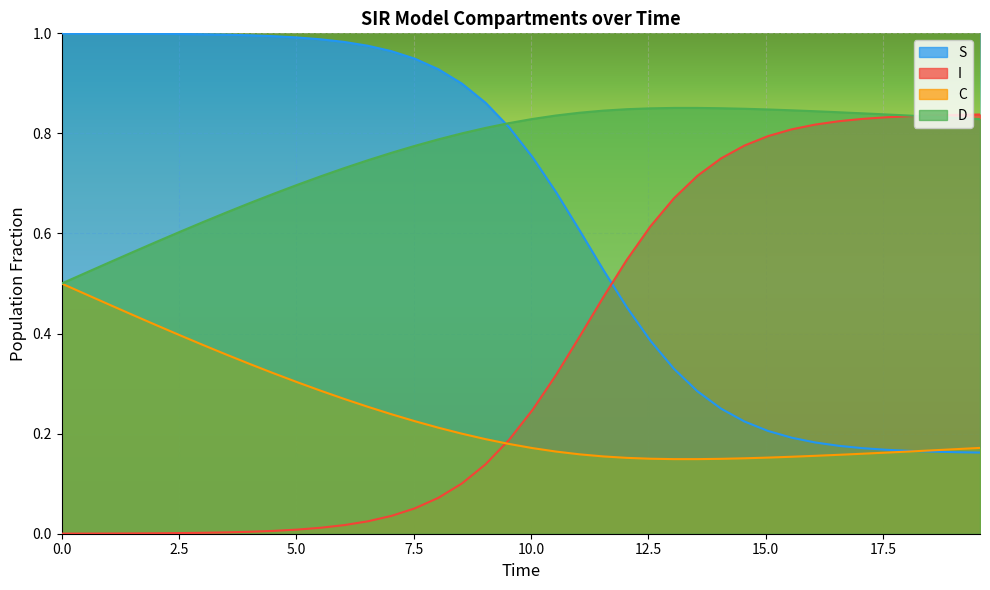

What are all the series names shown in the legend?

S, I, C, D